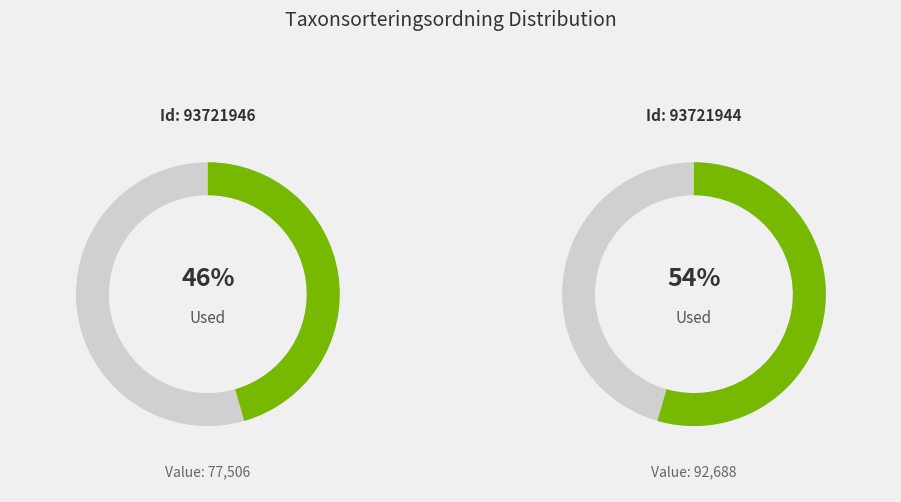

What percentage is the 93721946 slice, to the nearest percent?

46%